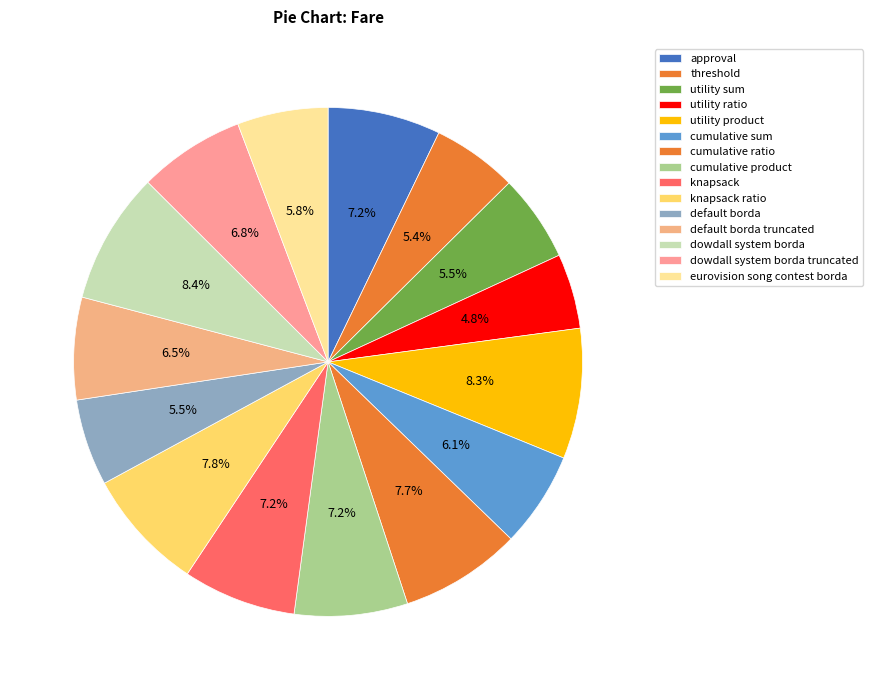

What is the largest slice in the pie chart?

dowdall system borda